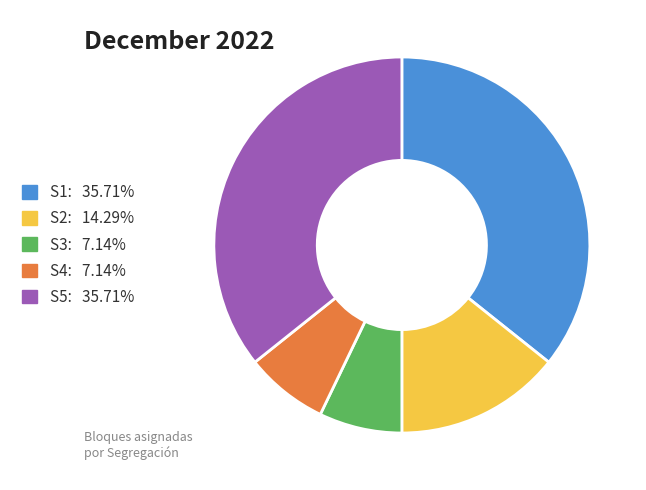

Does S2 represent more than half of the total?

No